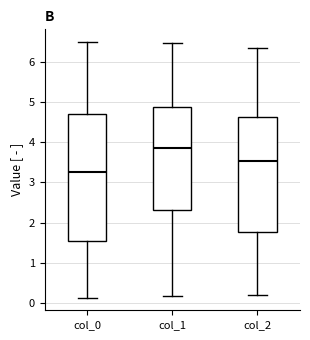

Where does the median line of the box for col_0 sit on the y-axis? The values are not printed on the chart, so give them approximately, as read against the axis.

3.3